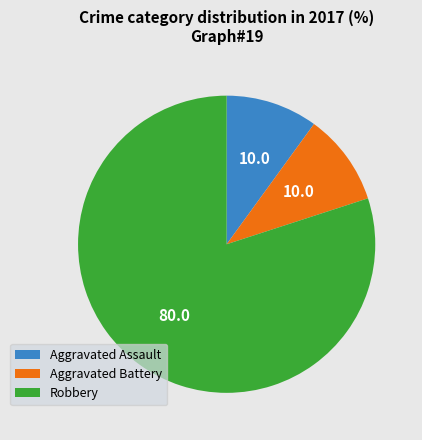

Do Robbery and Aggravated Battery together represent more than half of the pie?

Yes